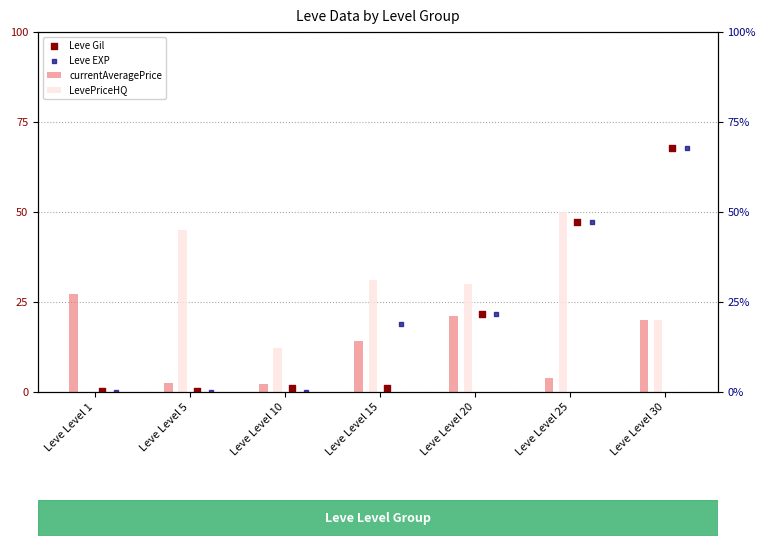

Which series has the largest Y range (max minus min)?

Leve EXP